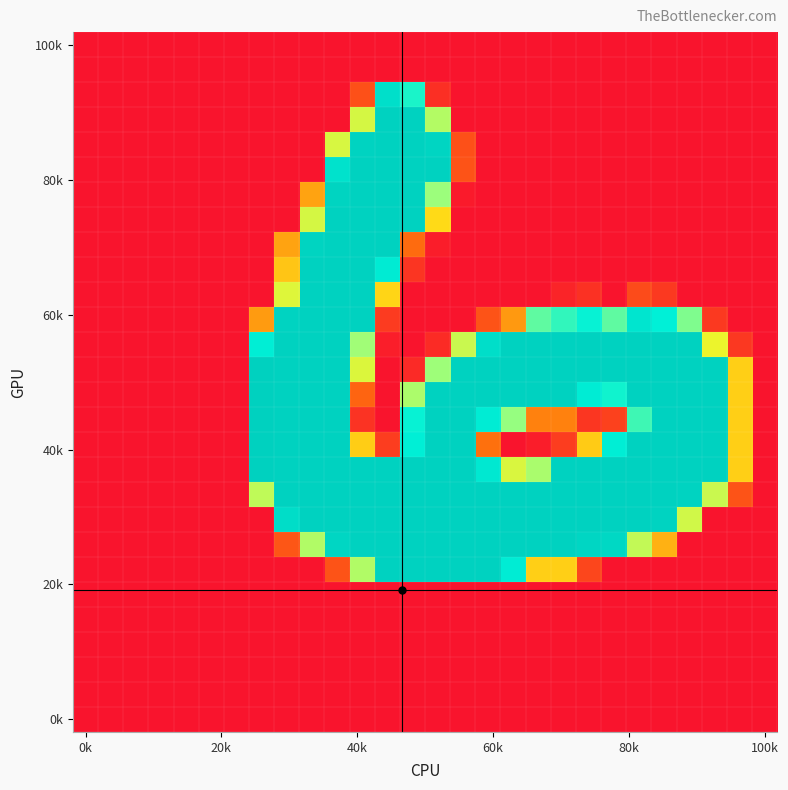

At how many categories does at least one series exceed 57?

20